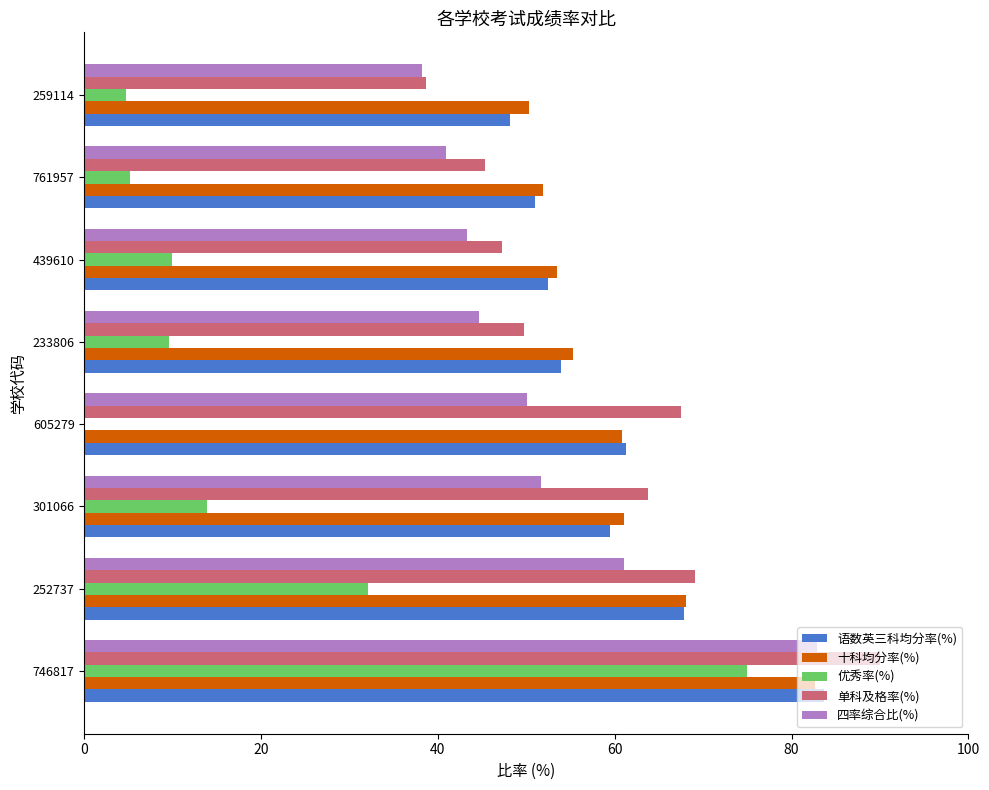

What is the sum of all 单科及格率(%) values?

471.4